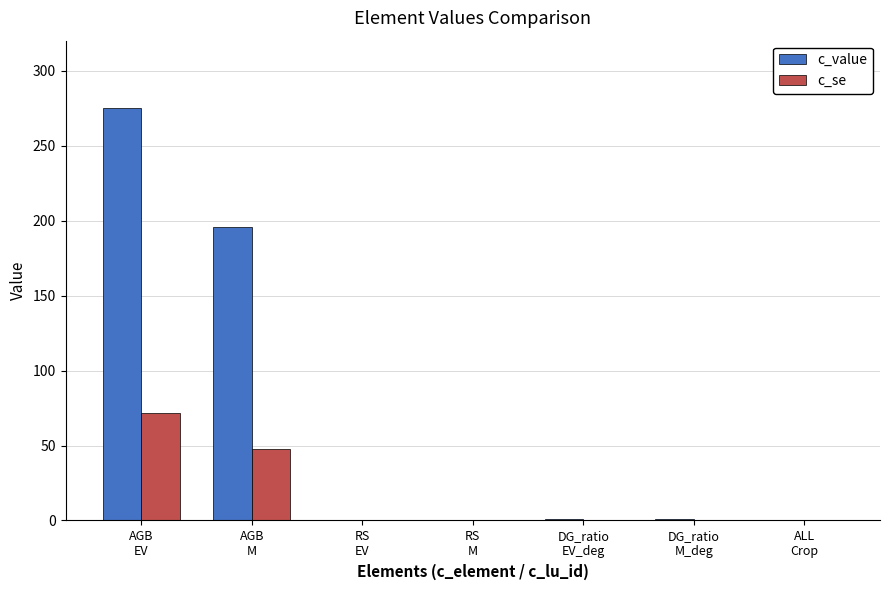

Which series has the widest spread of values?

c_value